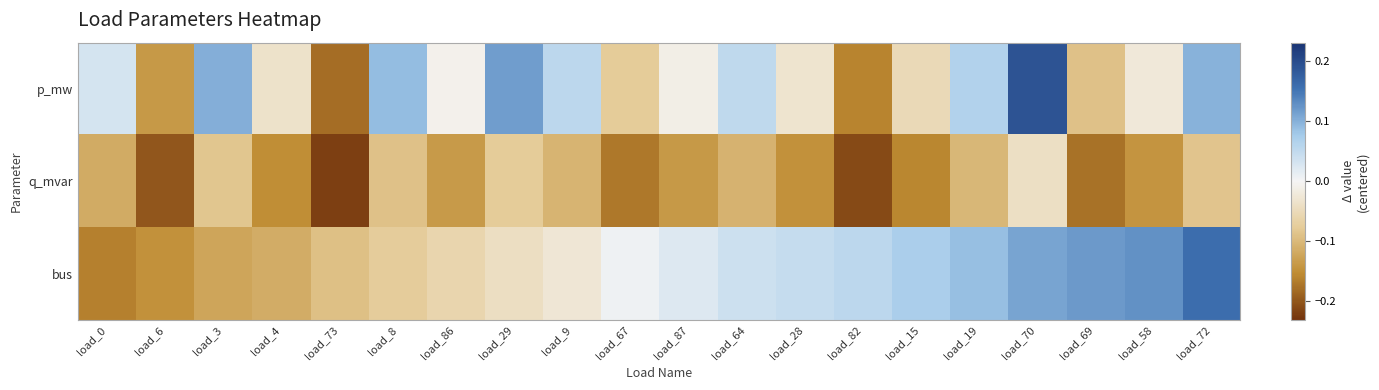

At how many categories does at least one series exceed 0?

16